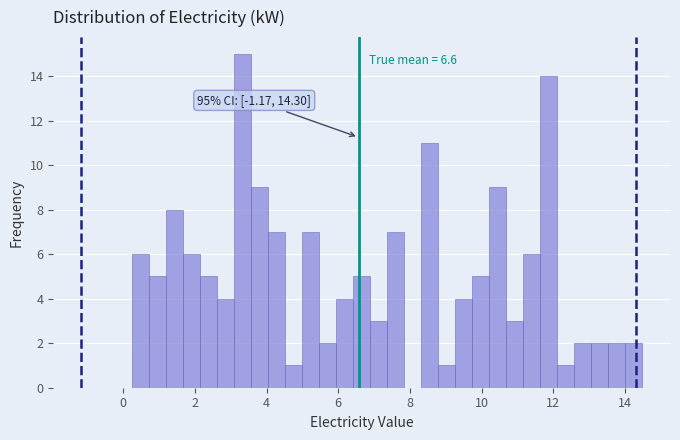

Around what value on the x-axis is the tallest bar? Give the approximate position of its centre, as read against the axis.

3.4